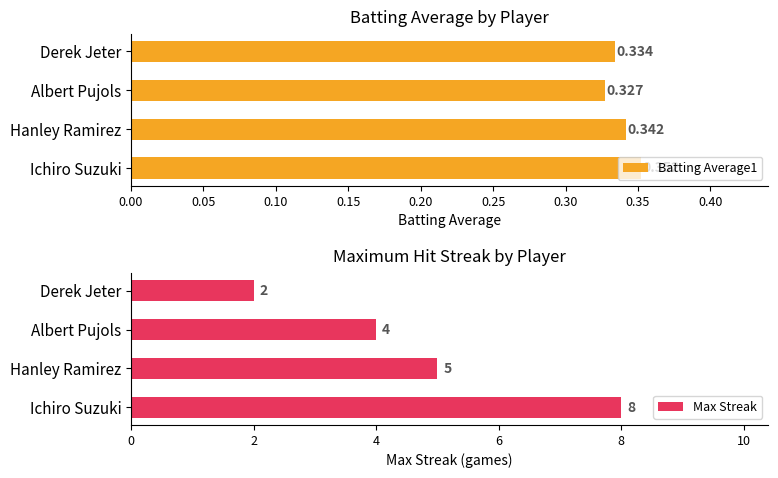

What is the sum of all Max Streak values?

19